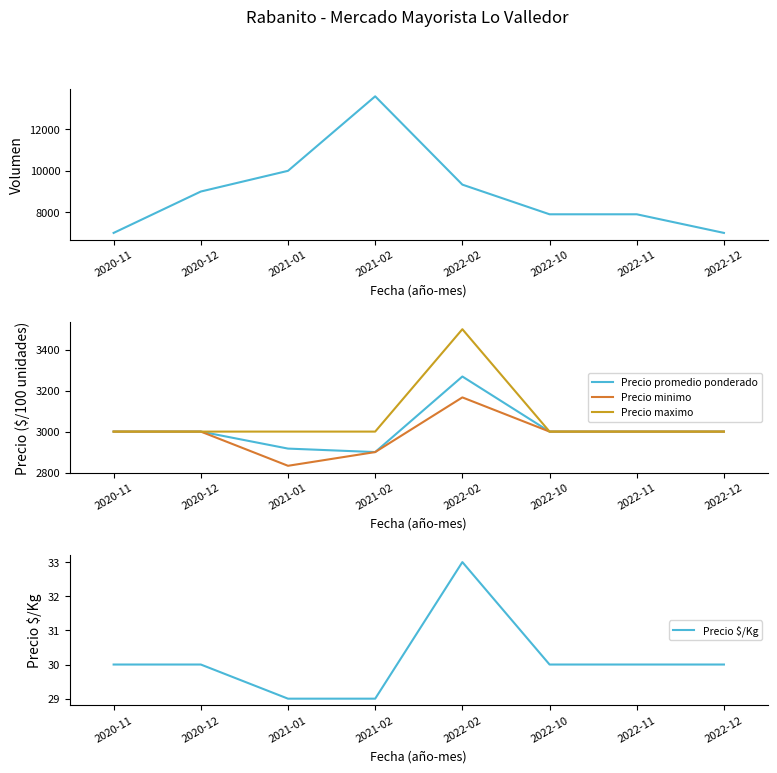

True or false: Precio minimo and Precio promedio ponderado cross at least once.

False